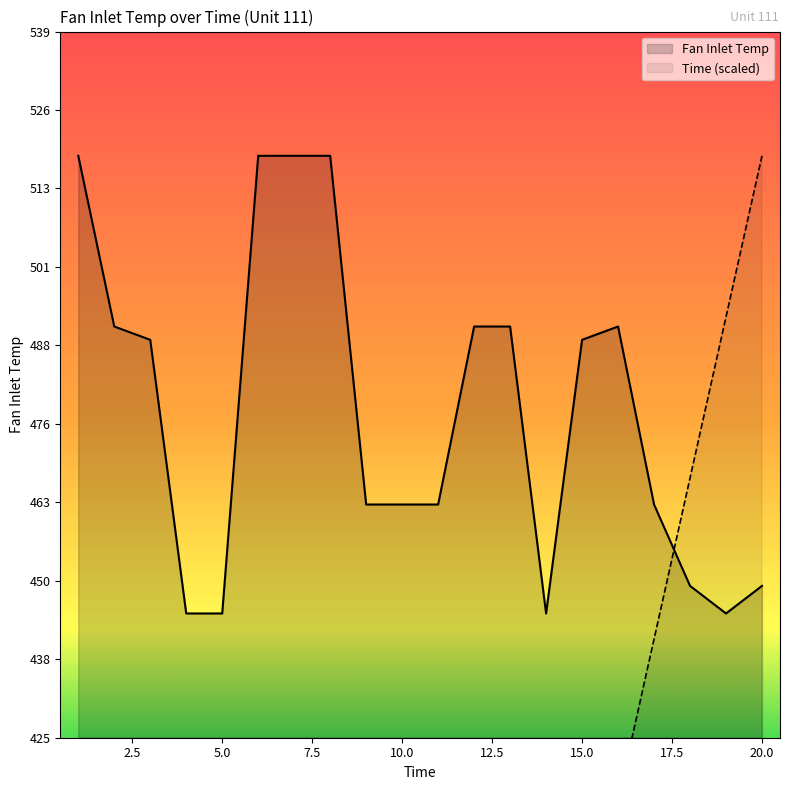

Is it true that Fan Inlet Temp equals 449.4 at 20.0?

True